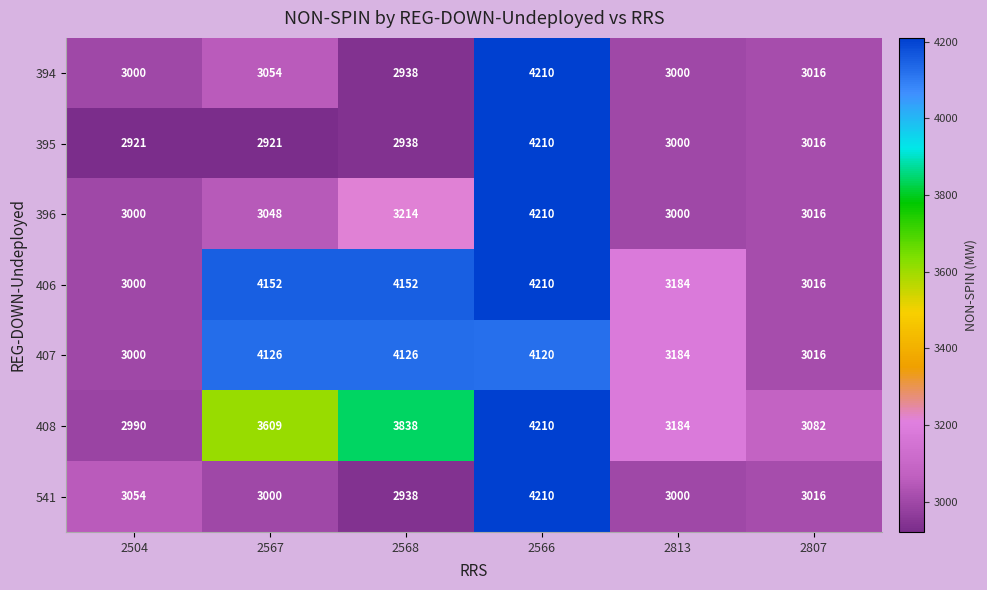

At how many categories does at least one series exceed 4117?

3